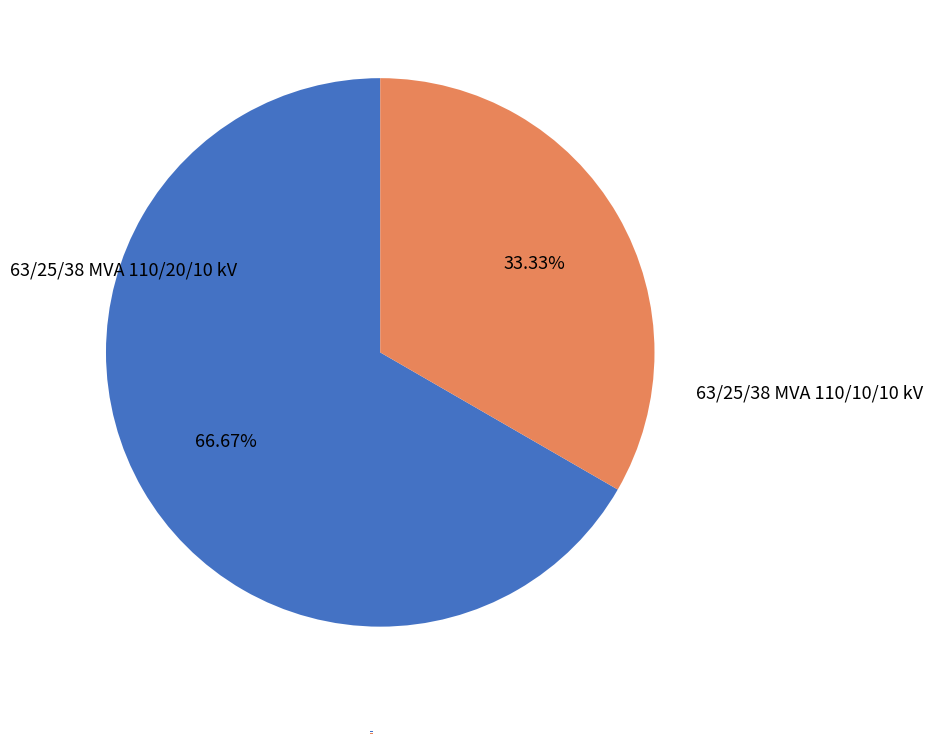

What is the smallest slice in the pie chart?

63/25/38 MVA 110/10/10 kV